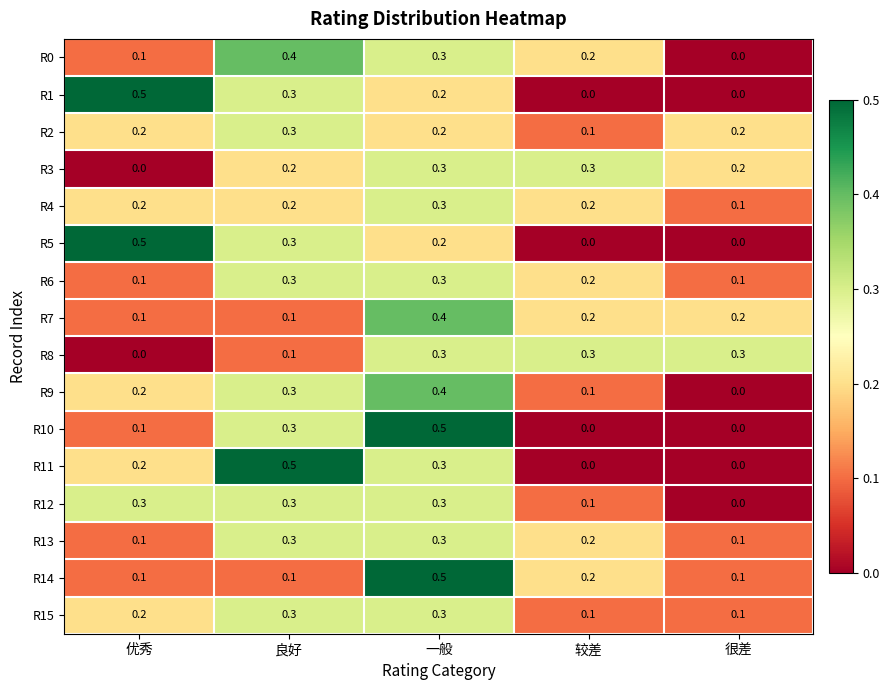

Count the number of data series in this chart.

16